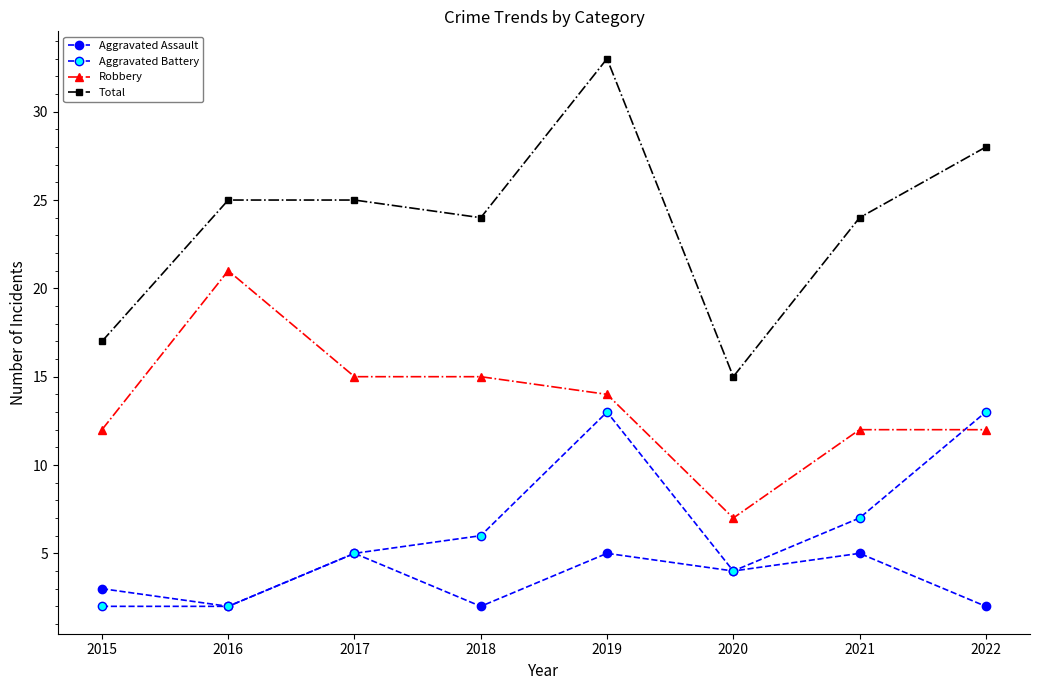

How many intersections are there between Aggravated Battery and Robbery?

1